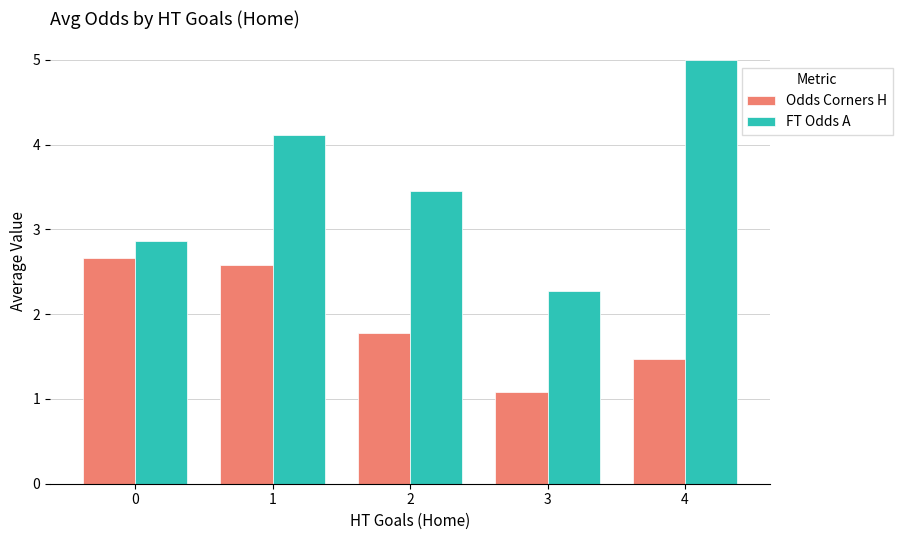

True or false: Odds Corners H has a value of 1.1 at 3.

True